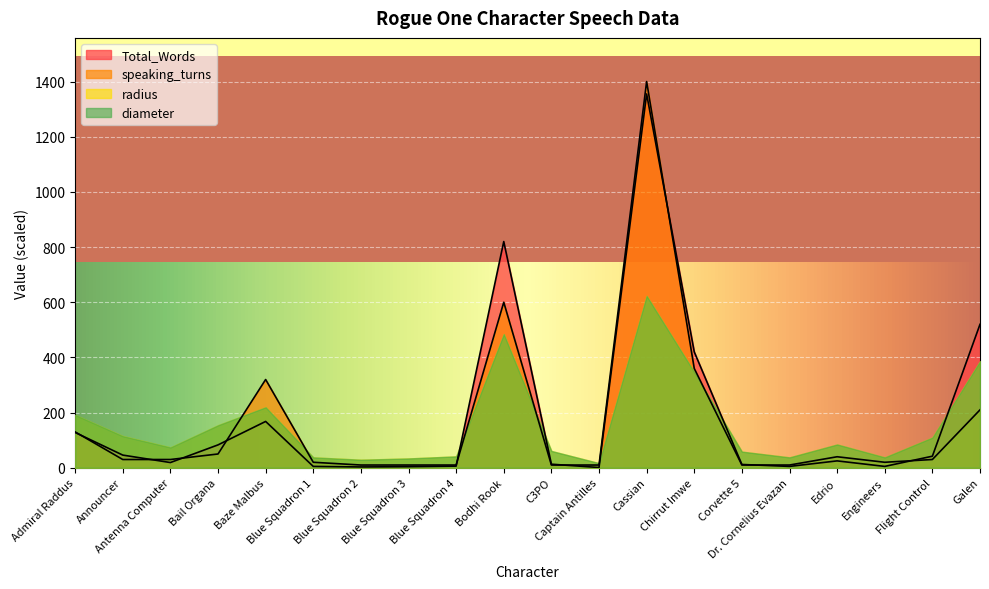

Which series has the largest range (max minus min)?

speaking_turns